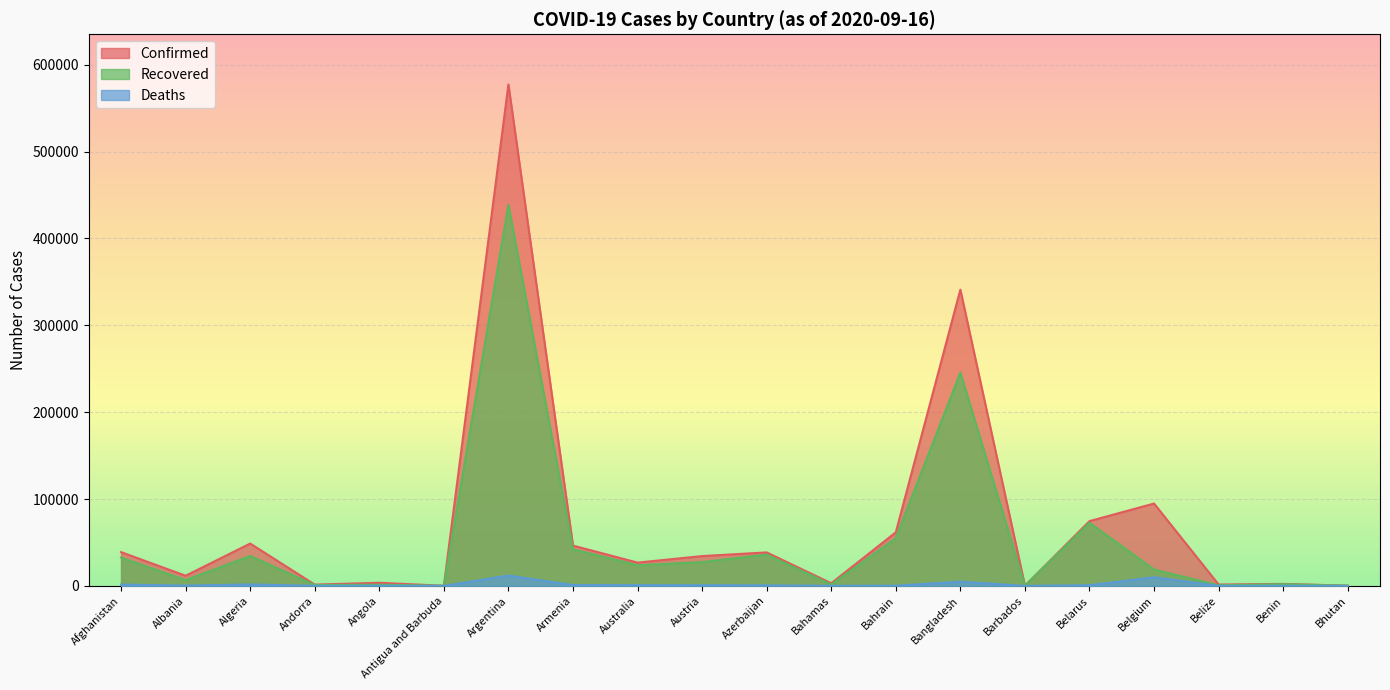

What is the difference between the maximum and minimum values in the Deaths series?

11852